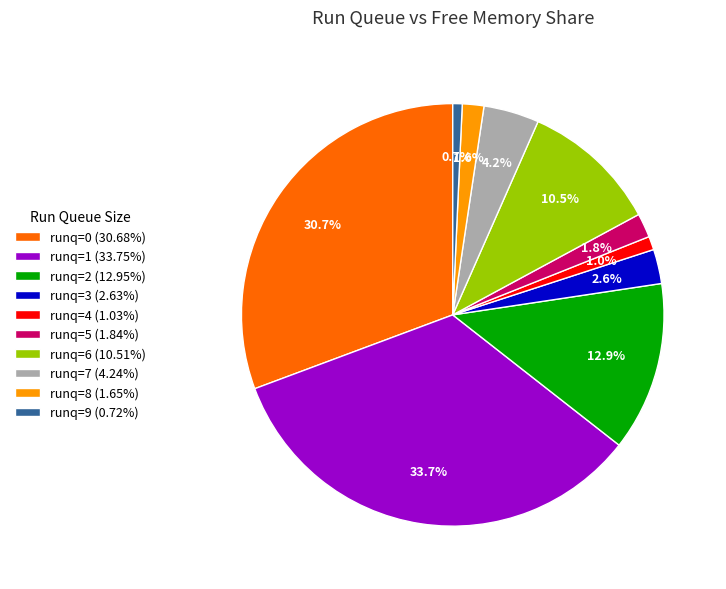

Does runq=7 (4.24%) represent more than half of the total?

No